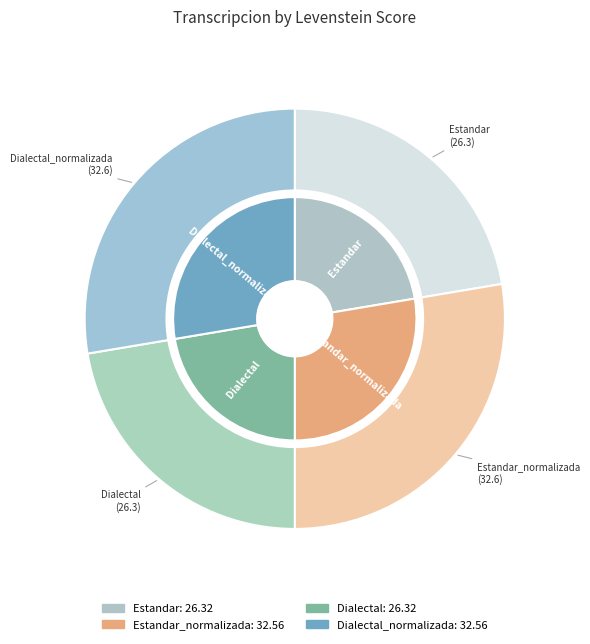

The Estandar slice represents 22% of the pie. True or false?

True